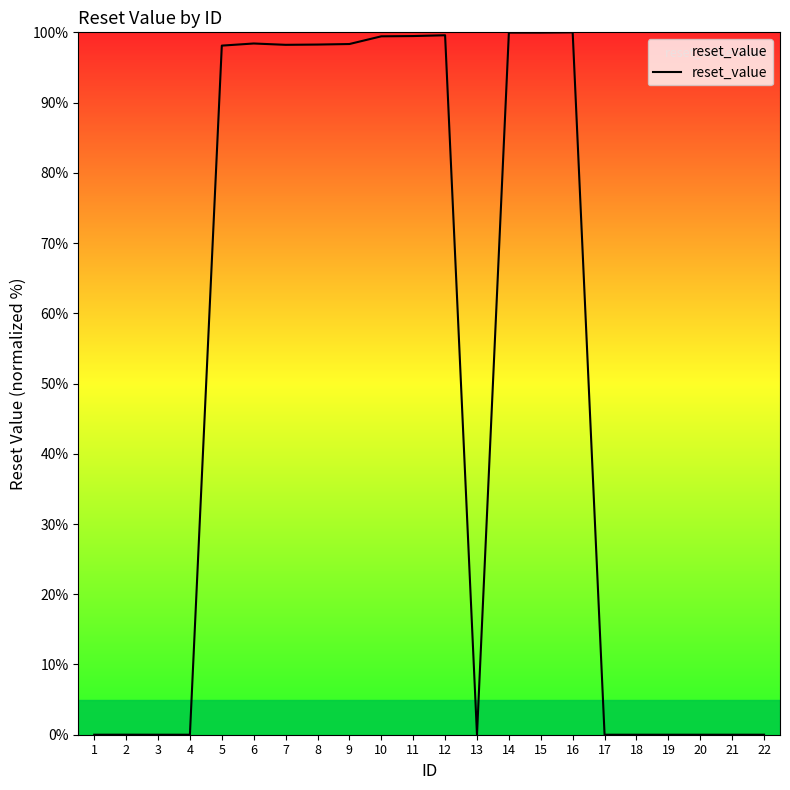

What is the difference between the maximum and minimum values?

100.0